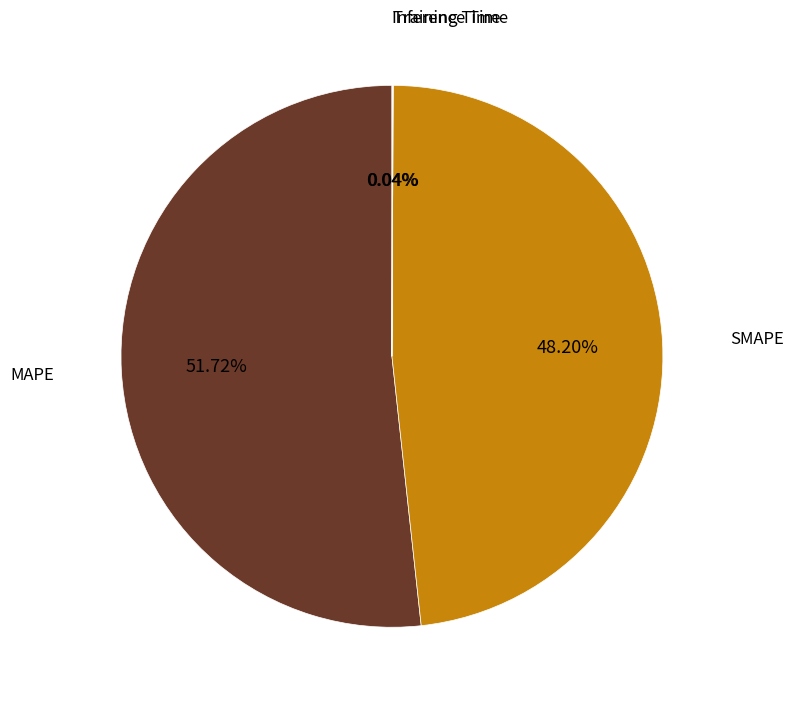

Is there any slice that represents more than half of the pie?

Yes